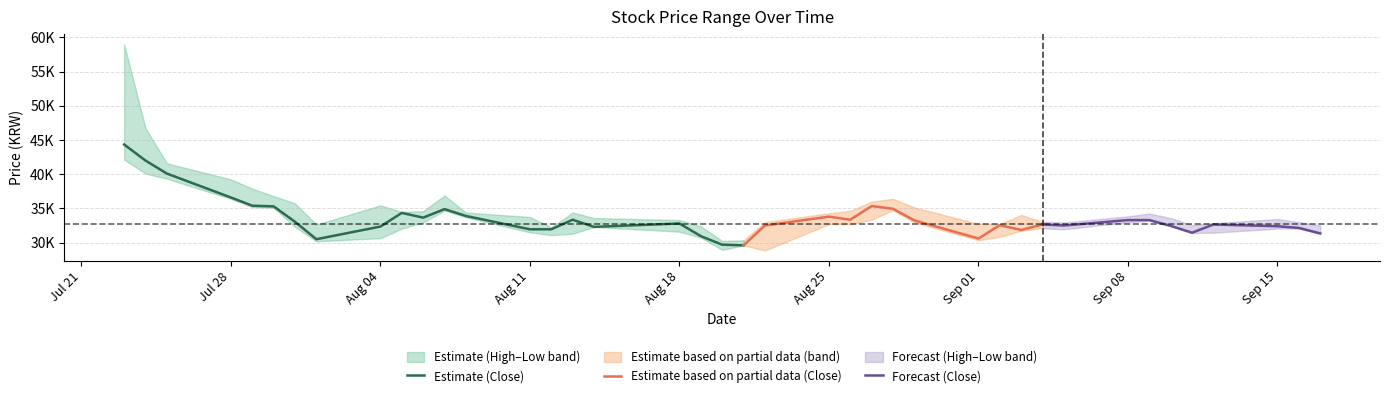

Rank the series by their average value, from lowest to highest.

Low, Close, High